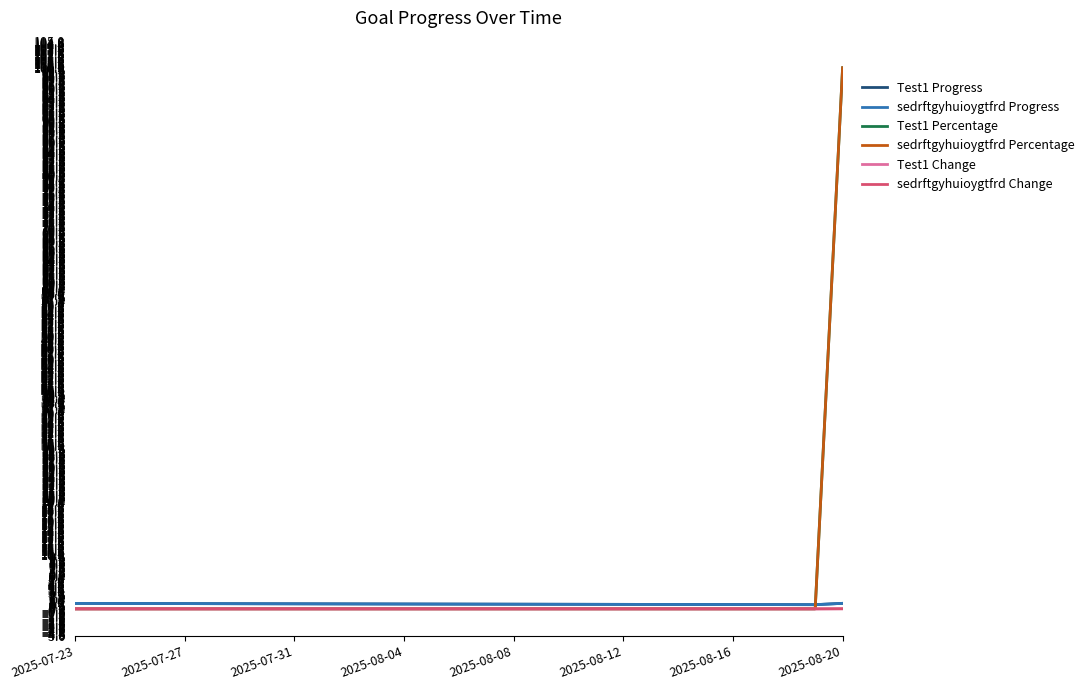

True or false: Test1 Percentage has more than 1 interior local peaks.

False